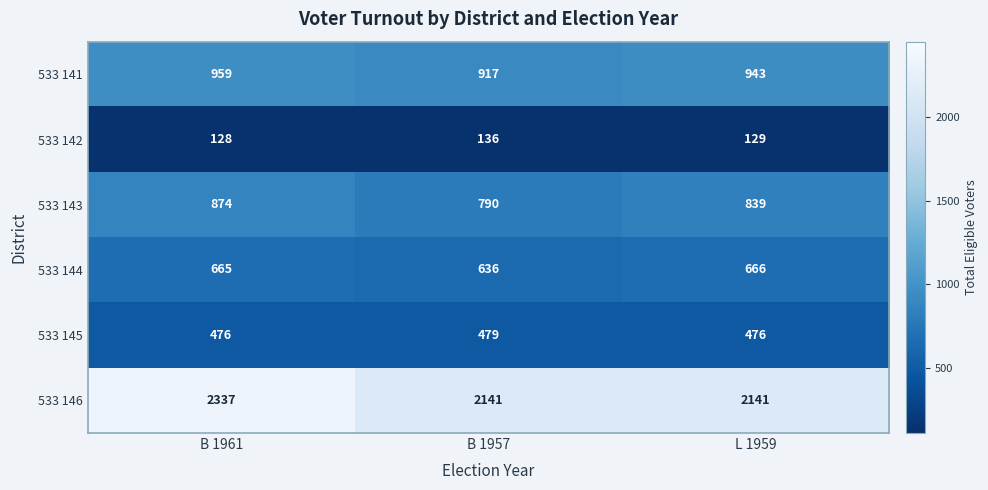

The 533 145 series shows 791 at B 1961. True or false?

False